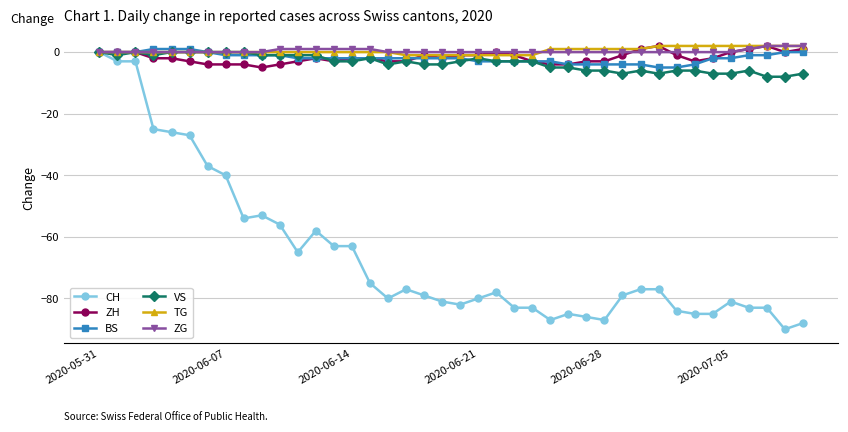

Reading left to right, what are all the values shown in this chart?

CH: 0	-3	-3	-25	-26	-27	-37	-40	-54	-53	-56	-65	-58	-63	-63	-75	-80	-77	-79	-81	-82	-80	-78	-83	-83	-87	-85	-86	-87	-79	-77	-77	-84	-85	-85	-81	-83	-83	-90	-88
ZH: 0	0	0	-2	-2	-3	-4	-4	-4	-5	-4	-3	-2	-3	-2	-2	-3	-3	-1	-2	-1	-1	0	-1	-3	-4	-4	-3	-3	-1	1	2	-1	-3	-2	0	1	2	0	1
BS: 0	0	0	1	1	1	0	-1	-1	-1	-1	-2	-2	-2	-2	-2	-2	-2	-2	-2	-2	-3	-3	-3	-3	-3	-4	-4	-4	-4	-4	-5	-5	-4	-2	-2	-1	-1	0	0
VS: 0	-1	0	-1	0	0	0	0	0	-1	-1	-1	-1	-3	-3	-2	-4	-3	-4	-4	-3	-2	-3	-3	-3	-5	-5	-6	-6	-7	-6	-7	-6	-6	-7	-7	-6	-8	-8	-7
TG: 0	0	0	0	0	0	0	0	0	0	0	0	0	0	0	0	0	-1	-1	-1	-1	-1	-1	-1	-1	1	1	1	1	1	1	2	2	2	2	2	2	2	2	2
ZG: 0	0	0	0	0	0	0	0	0	0	1	1	1	1	1	1	0	0	0	0	0	0	0	0	0	0	0	0	0	0	0	0	0	0	0	0	1	2	2	2